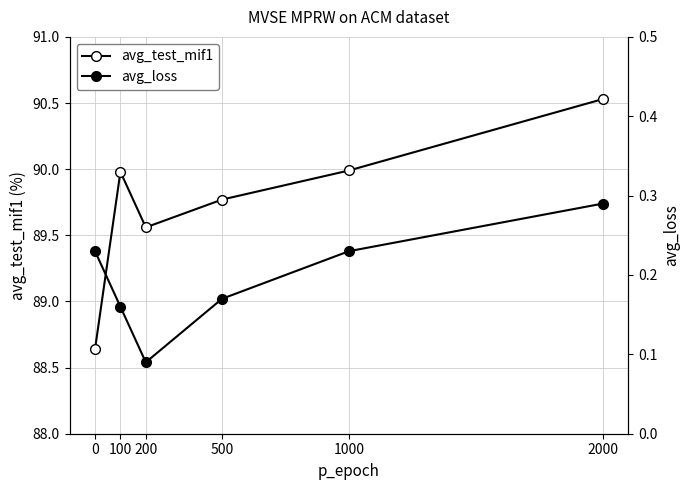

What is the greatest value displayed?

90.5